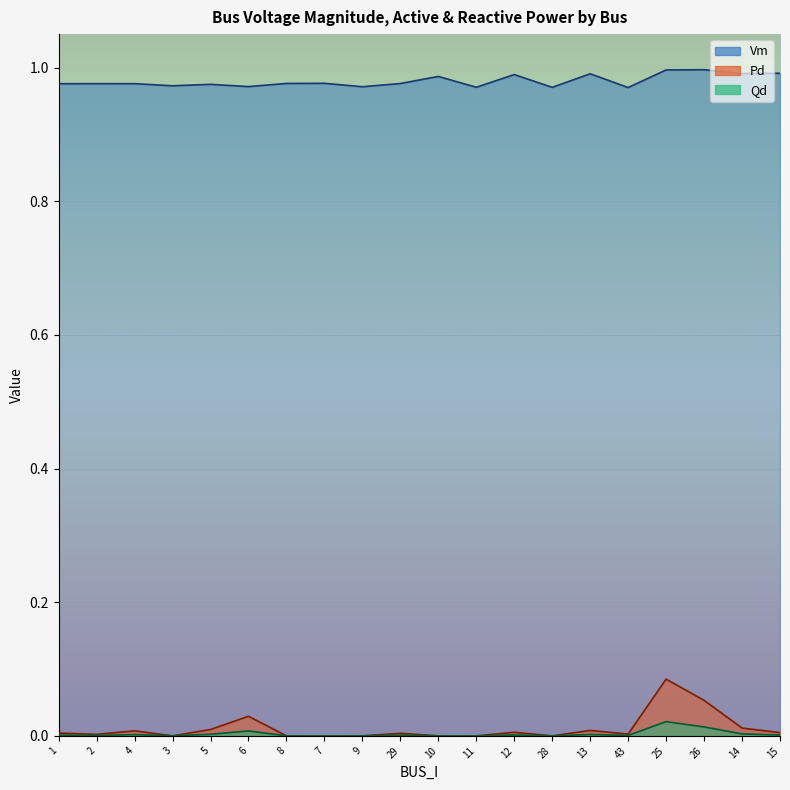

What is the total value across all series at 10?

1.0